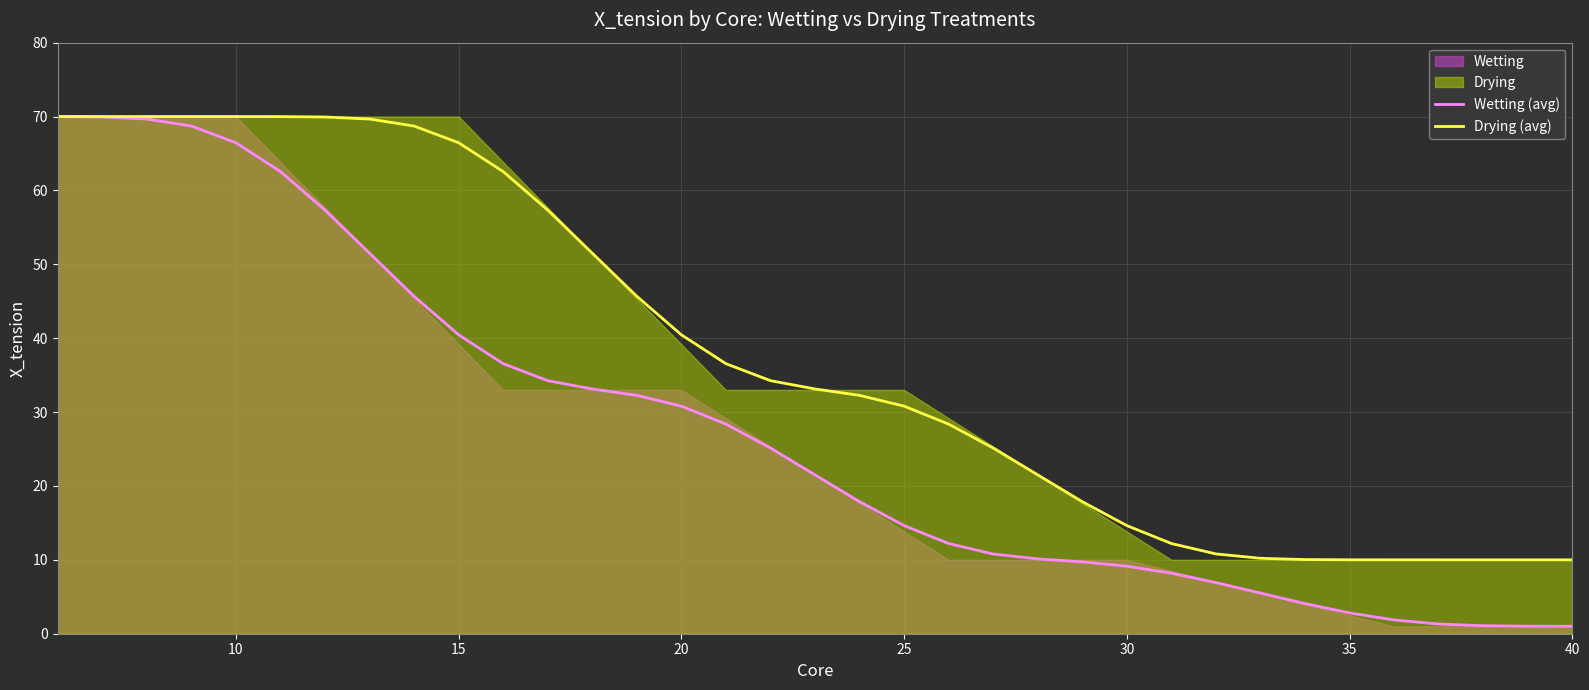

Which series has the largest range (max minus min)?

Wetting (avg)